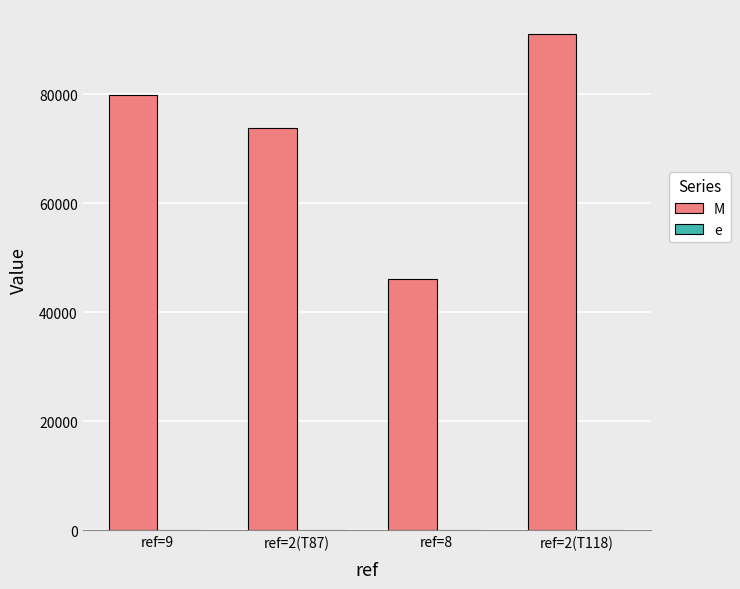

Between ref=9 and ref=2(T118), which series saw the biggest shift?

M